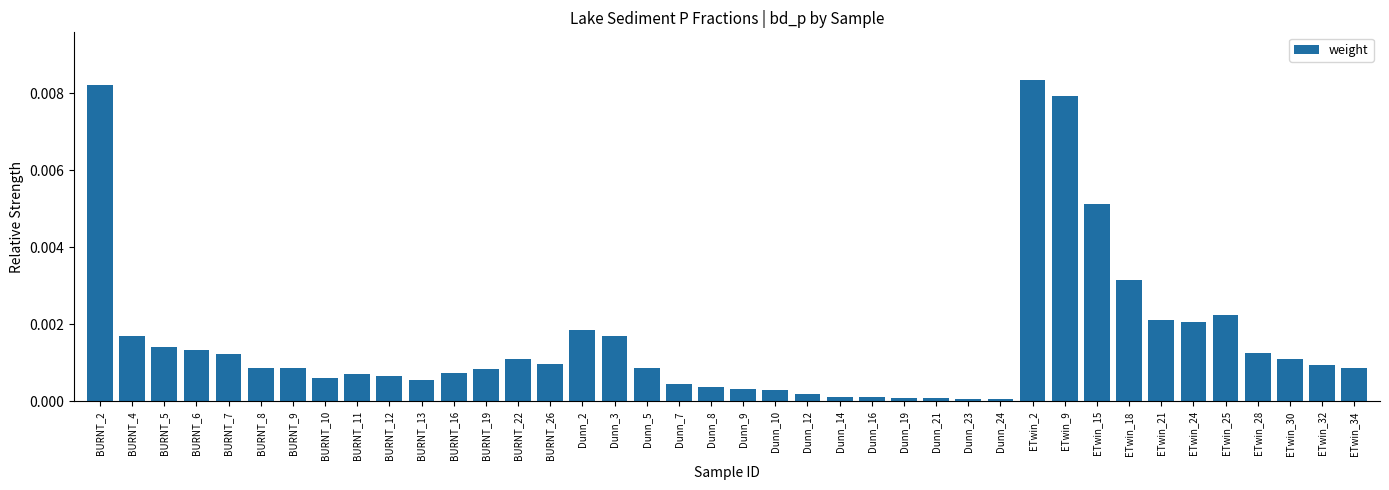

What is the sum of all values?

0.1